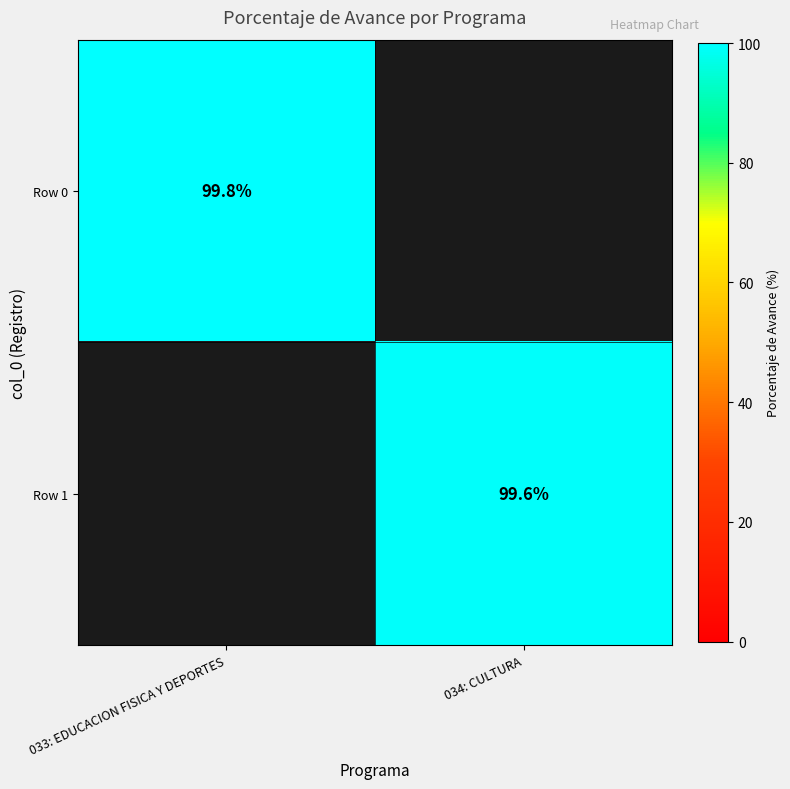

True or false: Row 0 has a value of 137.6 at 033: EDUCACION FISICA Y DEPORTES.

False